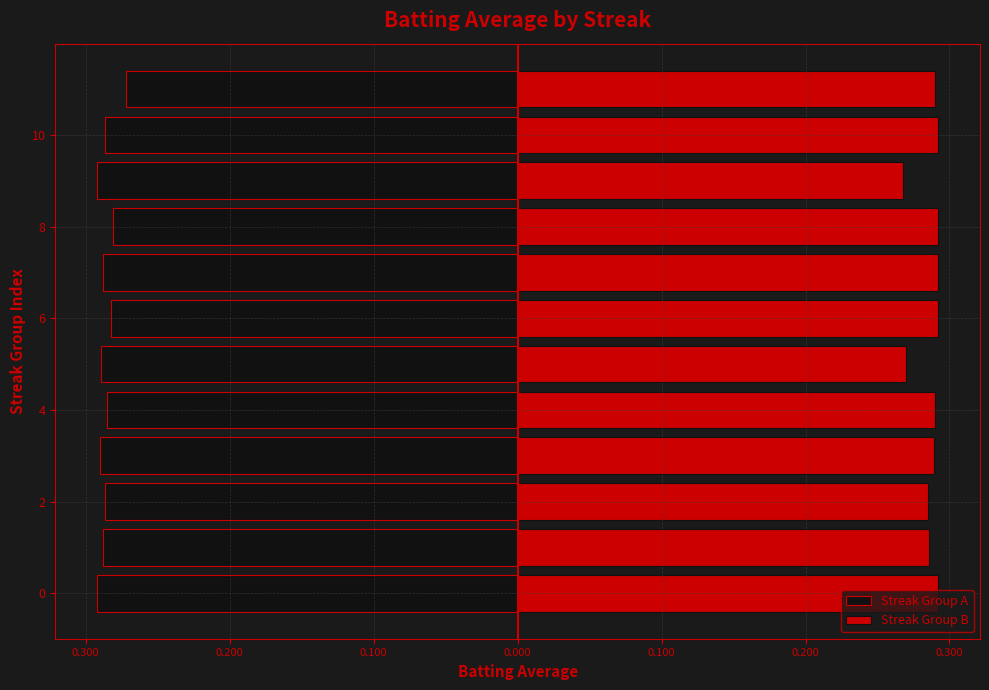

Is it true that Streak Group A equals -0.3 at 9?

True